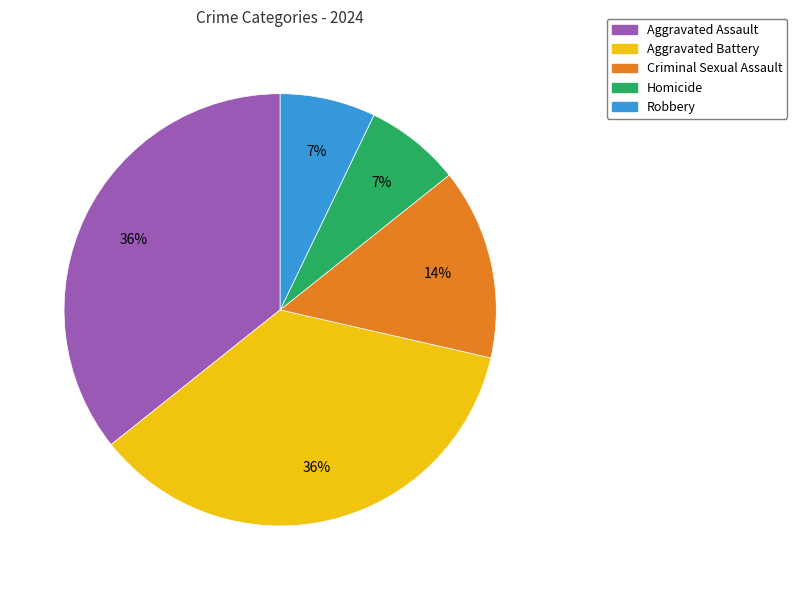

Is the sum of Aggravated Assault and Aggravated Battery greater than half?

Yes